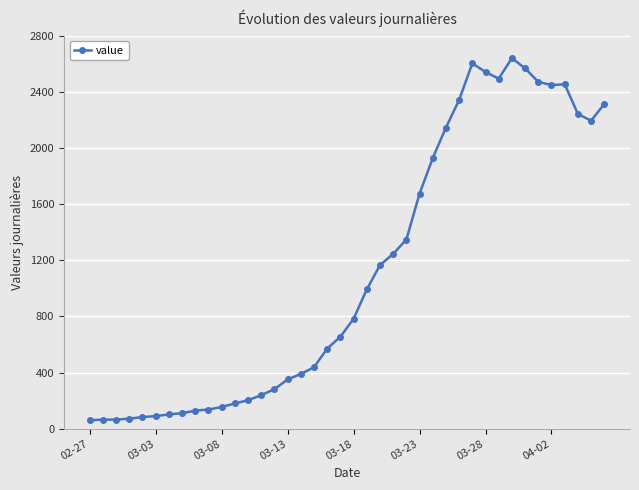

What is the smallest value displayed?

61